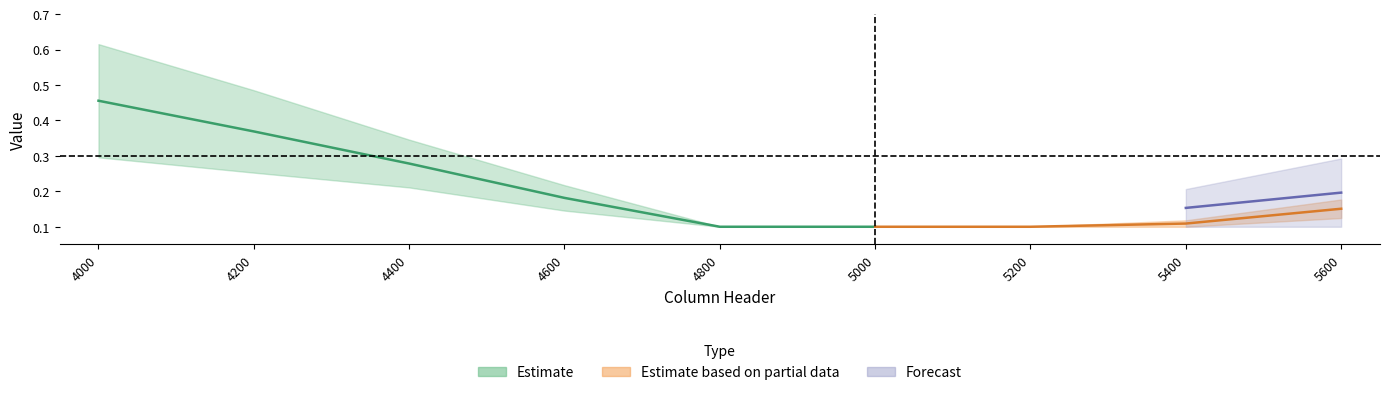

At which label is 121 closest to 0?

4800